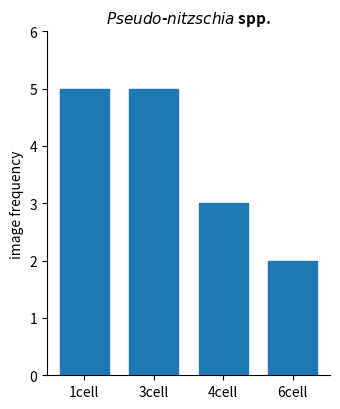

What is the difference between the maximum and minimum values?

3